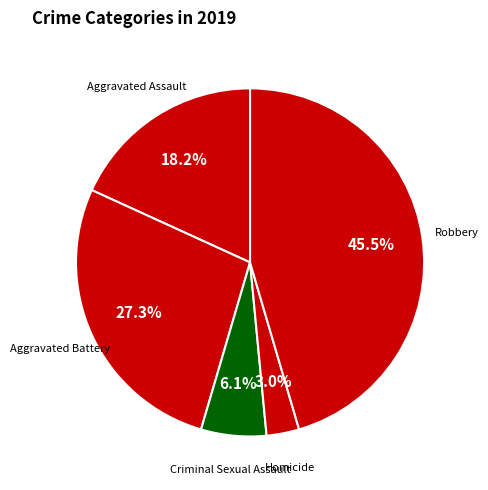

Which slice is the largest?

Robbery